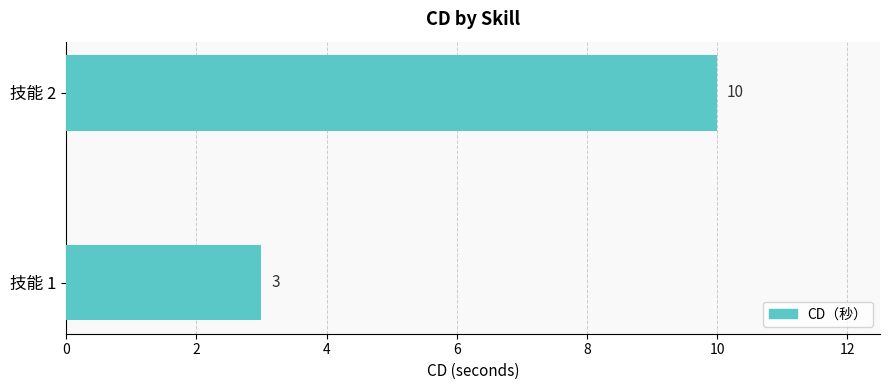

The value at 技能 2 is 10. True or false?

True